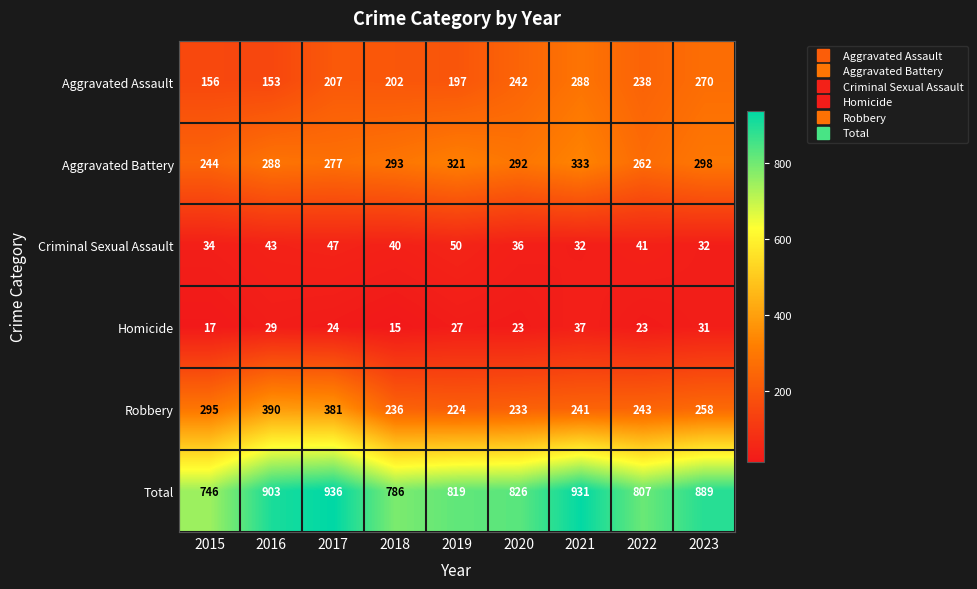

Which series has the largest range (max minus min)?

Total